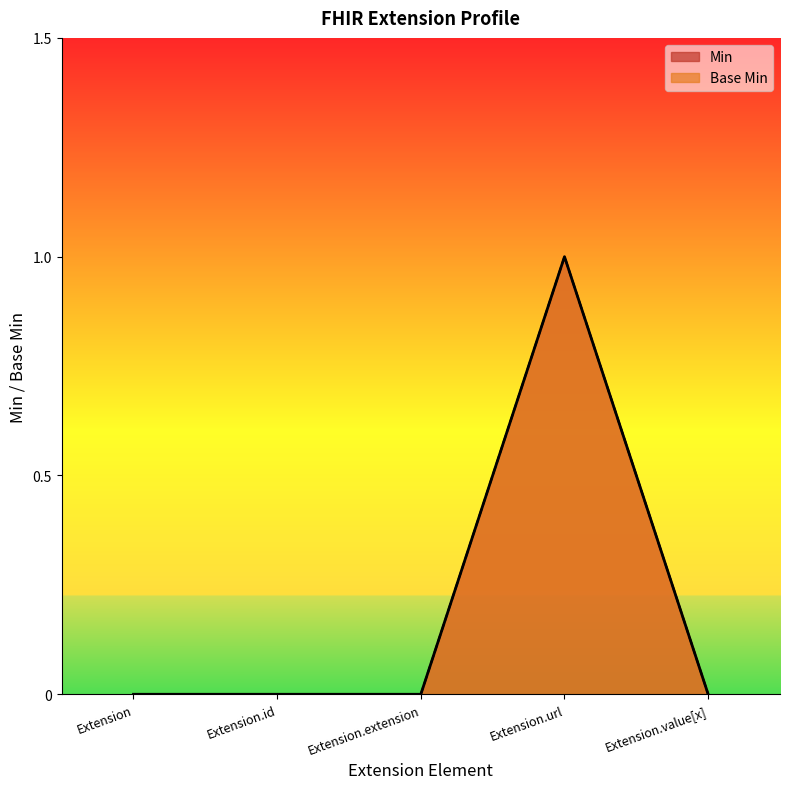

Which category has the highest value in the Min series?

Extension.url